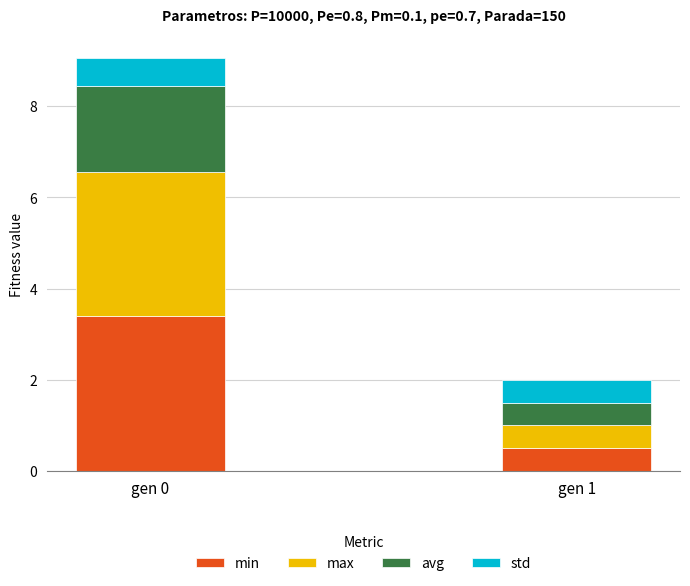

How many bars are there in total?

2